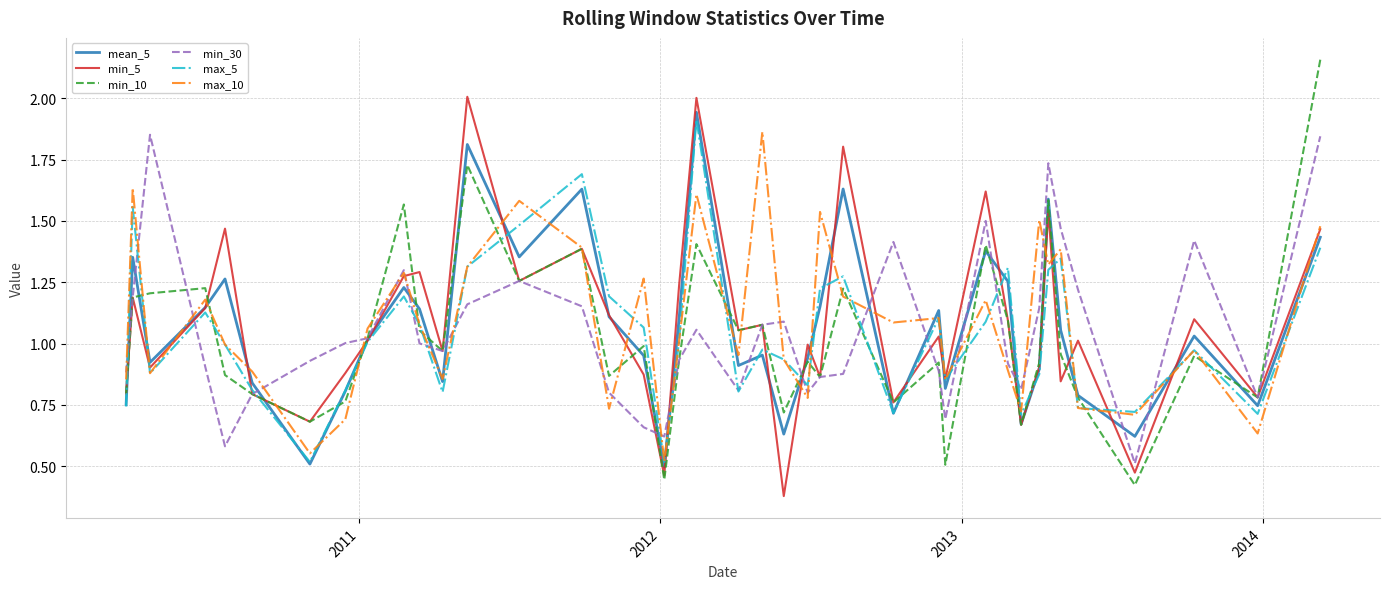

How many values in the min_30 series exceed 1?

20